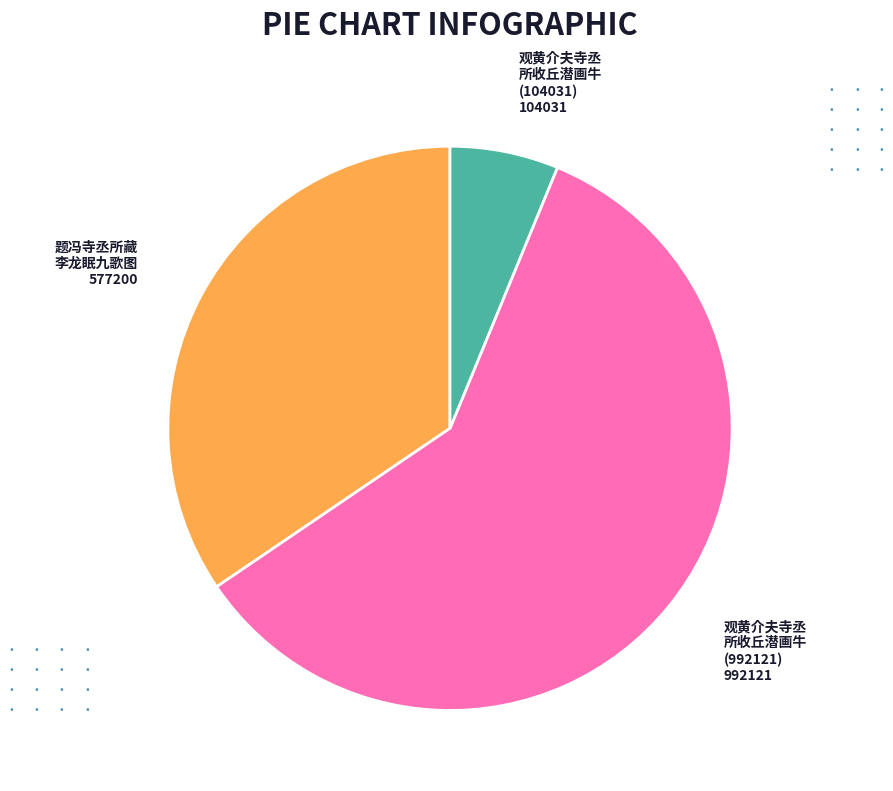

Does any single category account for the majority?

Yes